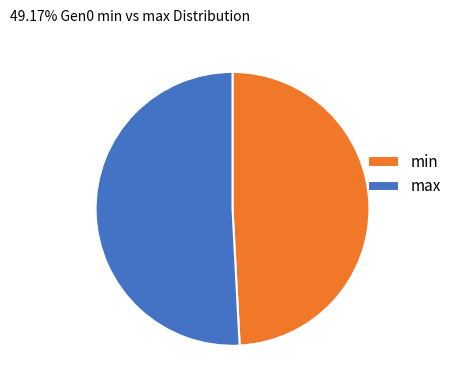

Between max and min, which is larger?

max